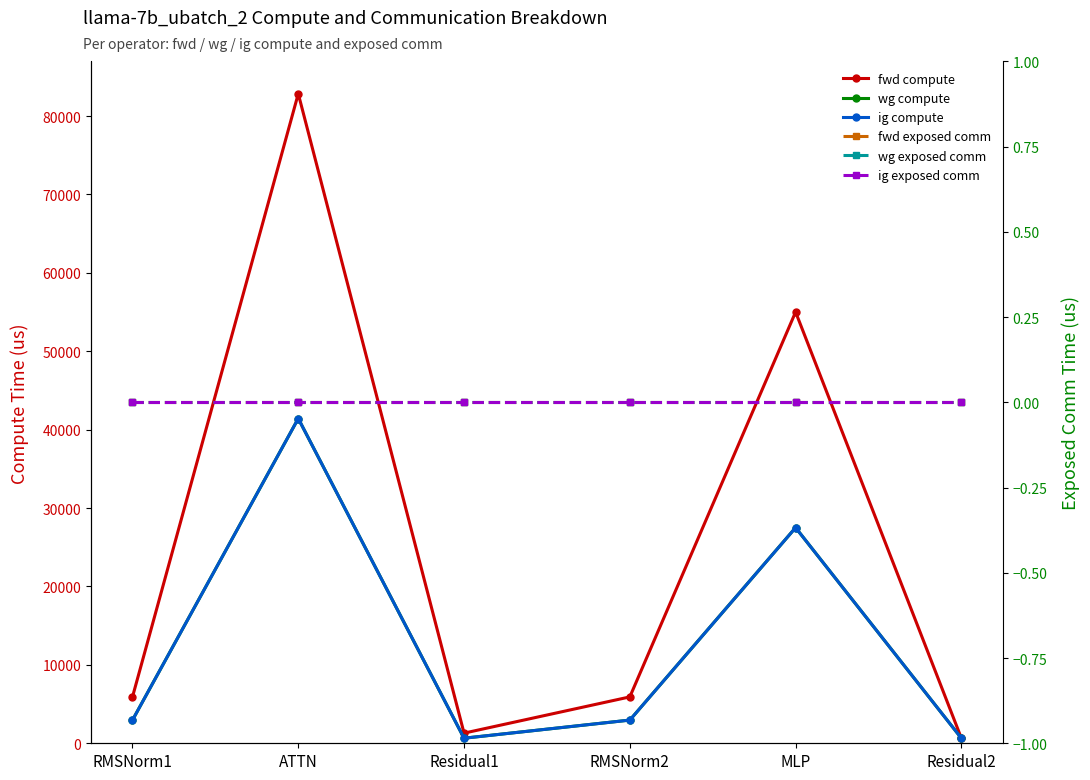

What is the value of the fwd compute point at the 3rd from the left?

1294.6